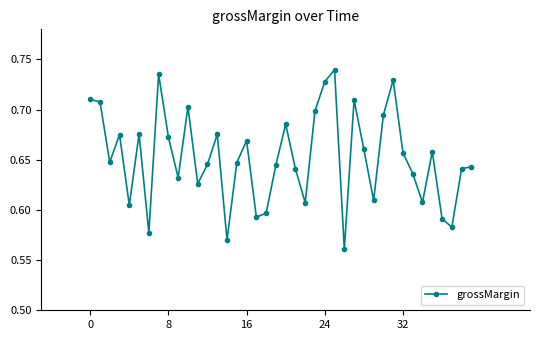

True or false: there are more than 0 points higher than both neighbors.

True